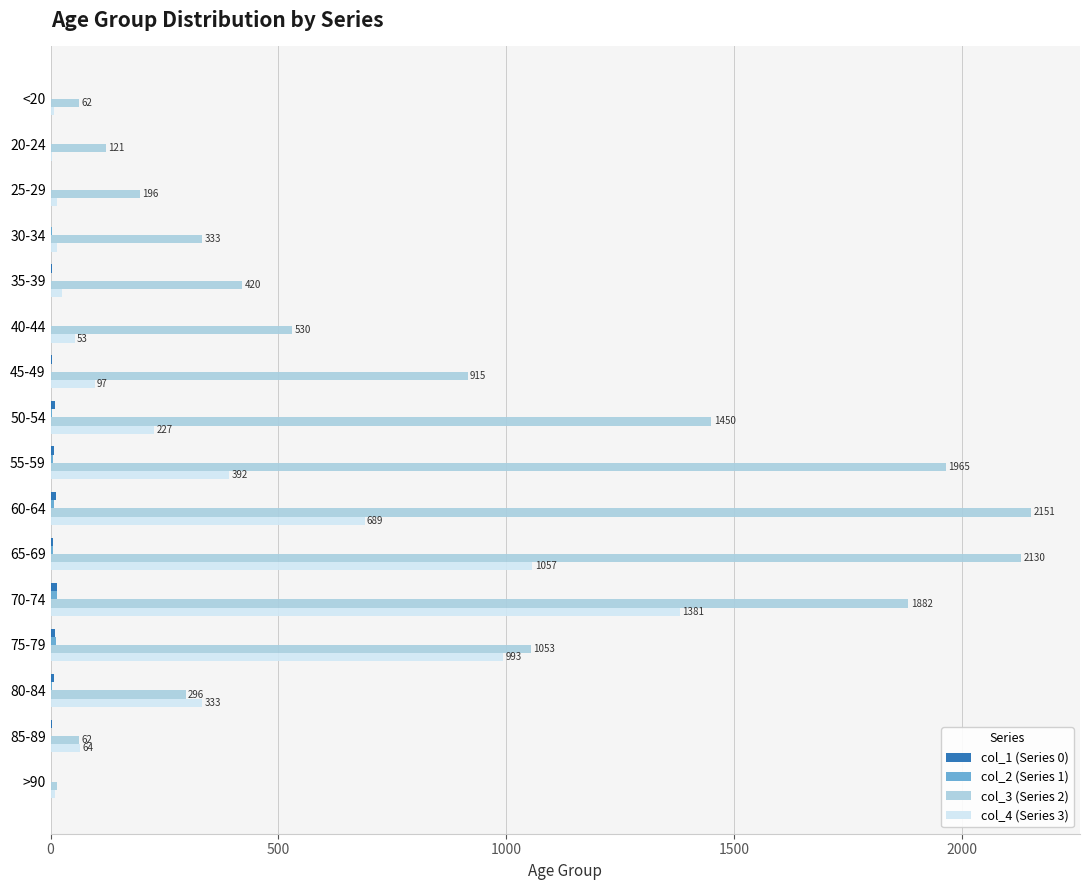

True or false: col_3 (Series 2) has a value of 1965 at 55-59.

True